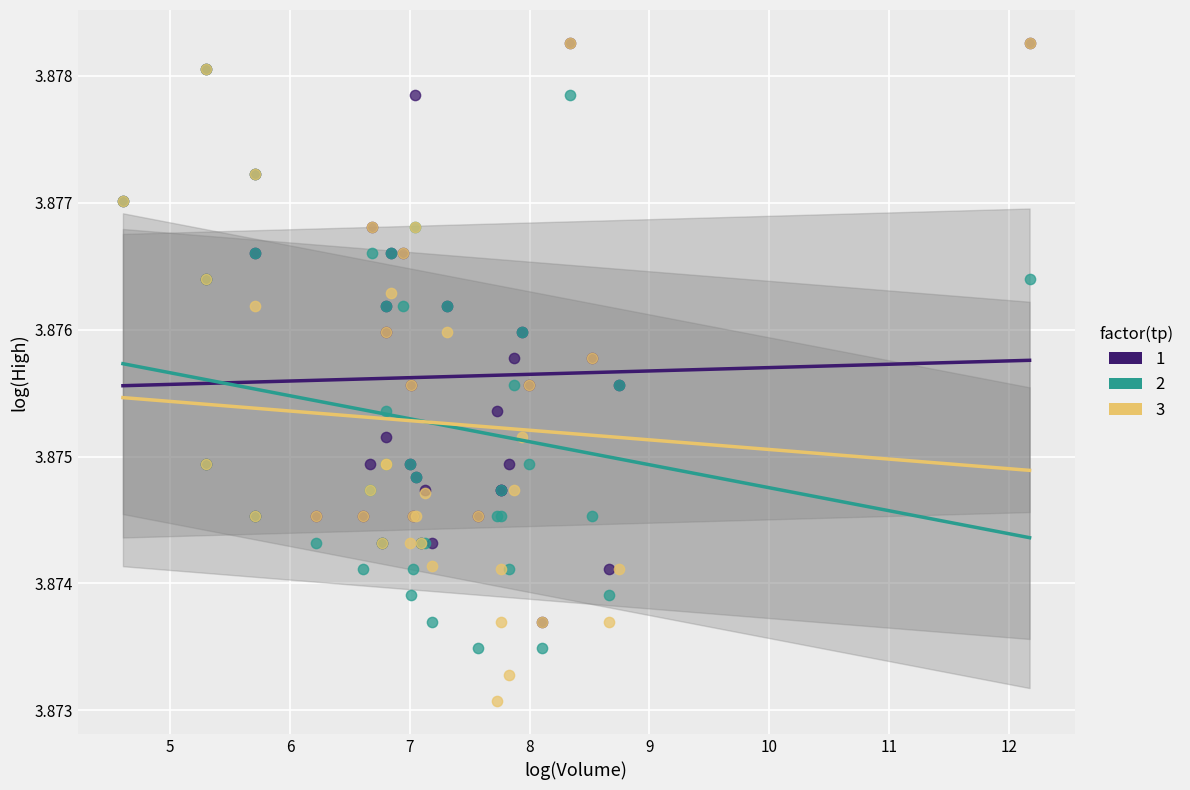

What are all the series names shown in the legend?

1, 2, 3